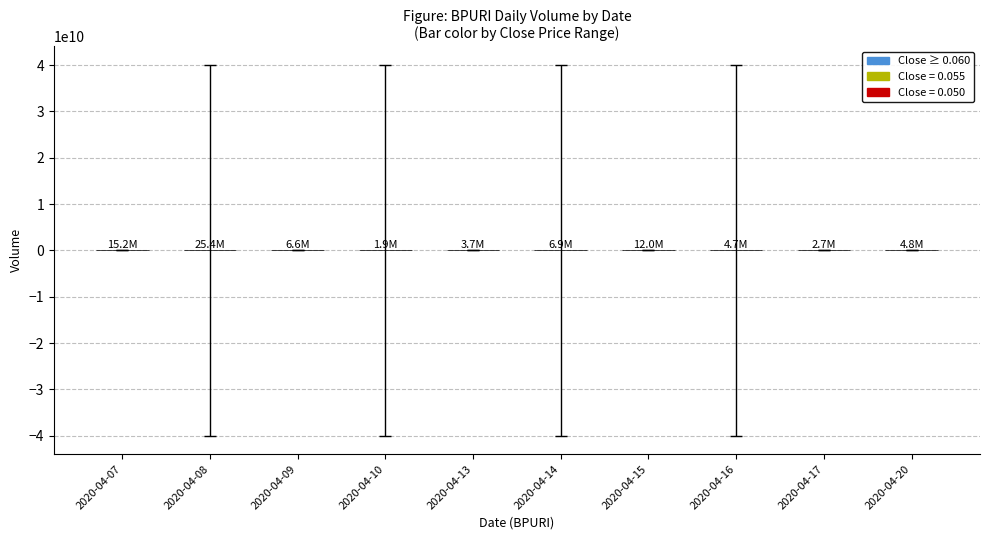

What is the value of the 6th bar from the left?

6905700